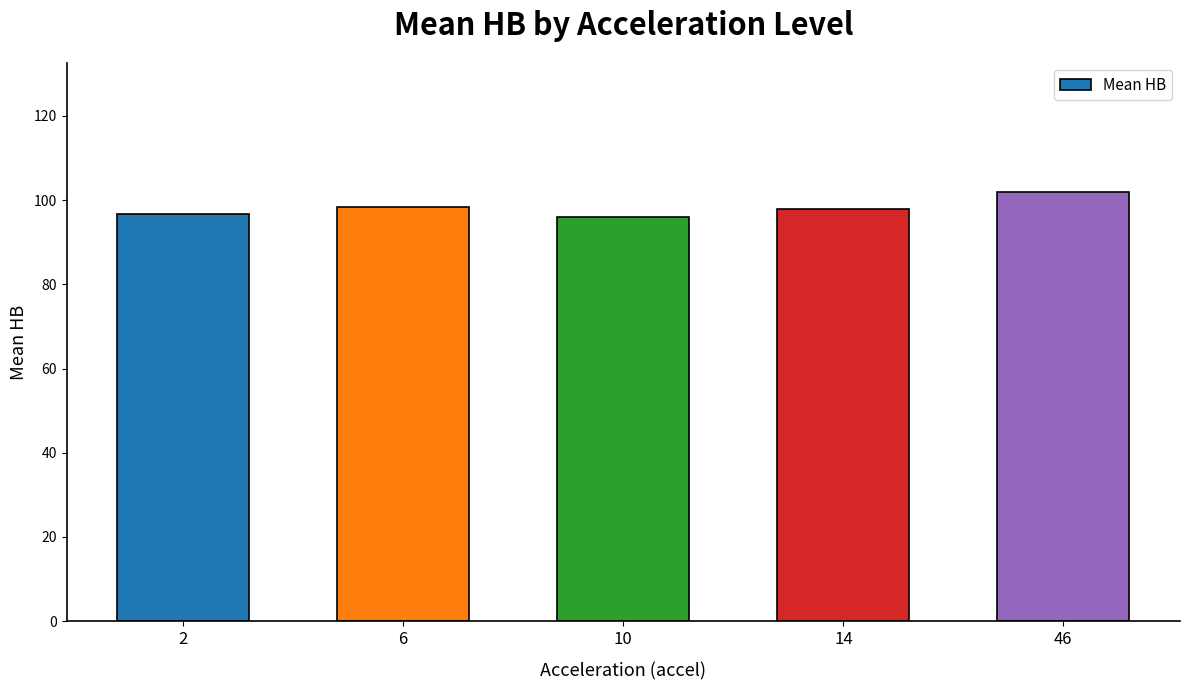

How many categories are shown in the chart?

5